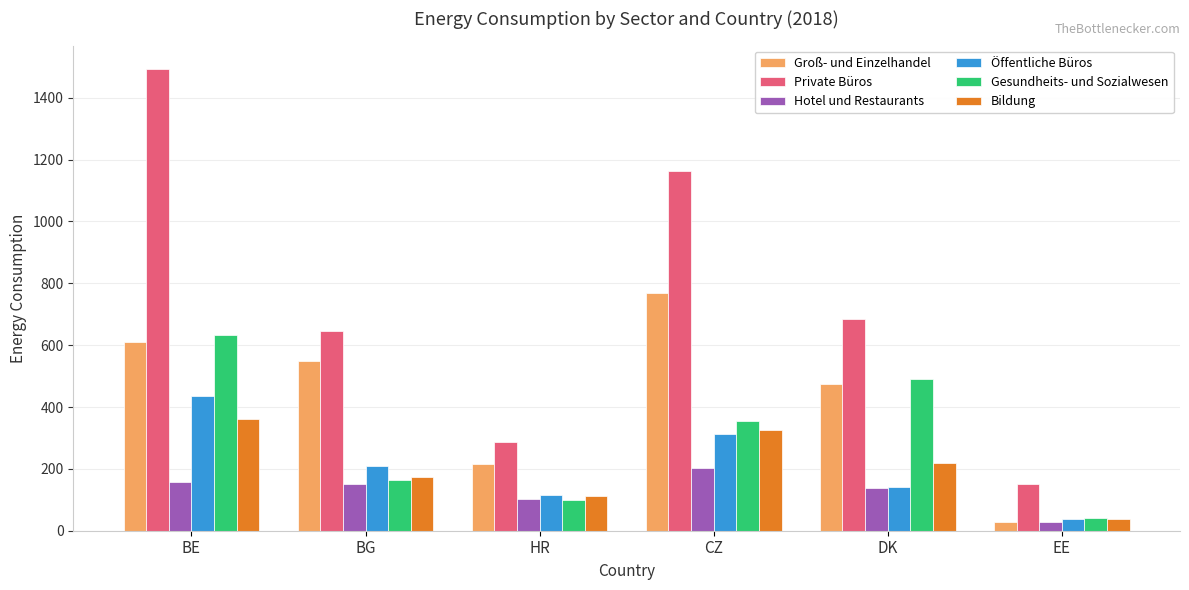

What value does the Gesundheits- und Sozialwesen series have at BE?

632.5